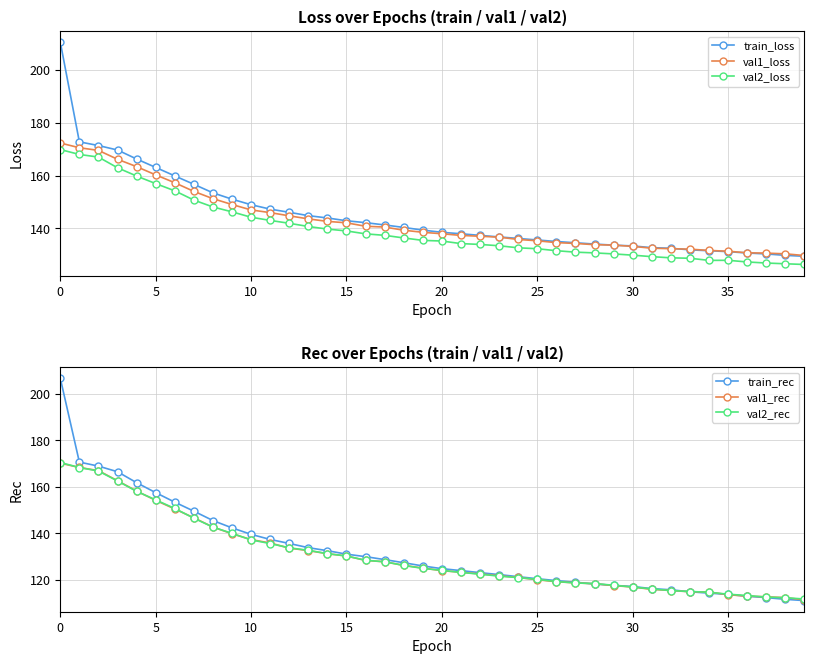

What is the value of the train_rec point at the 13th from the left?

135.6